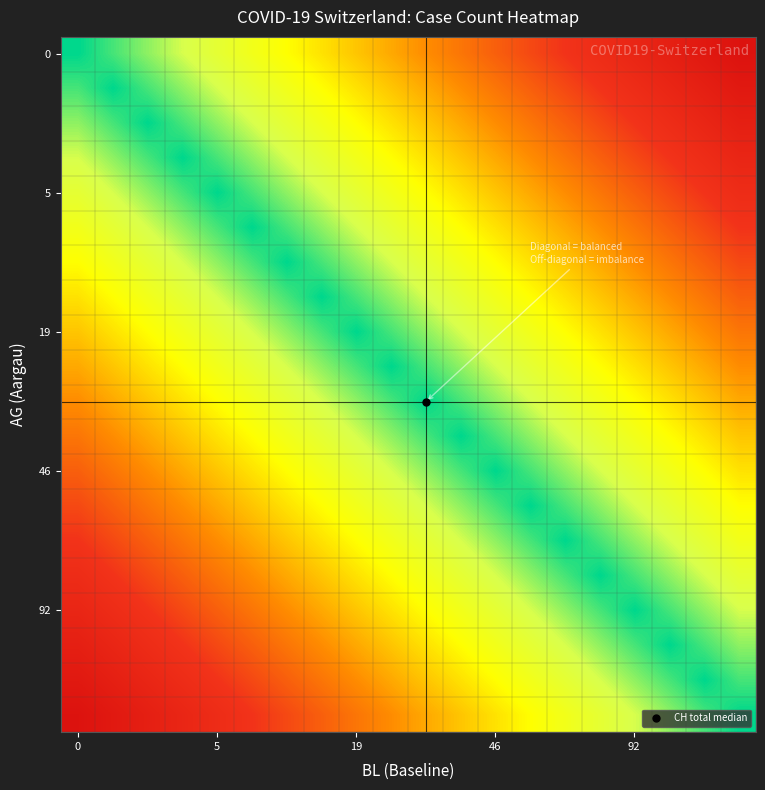

Count the number of data series in this chart.

20